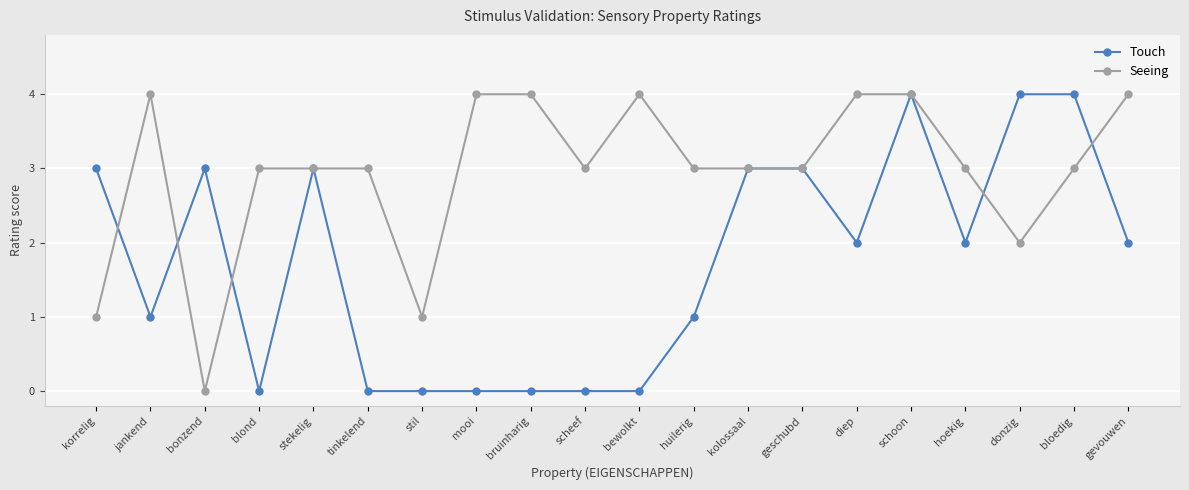

Is it true that Seeing equals 3 at donzig?

False